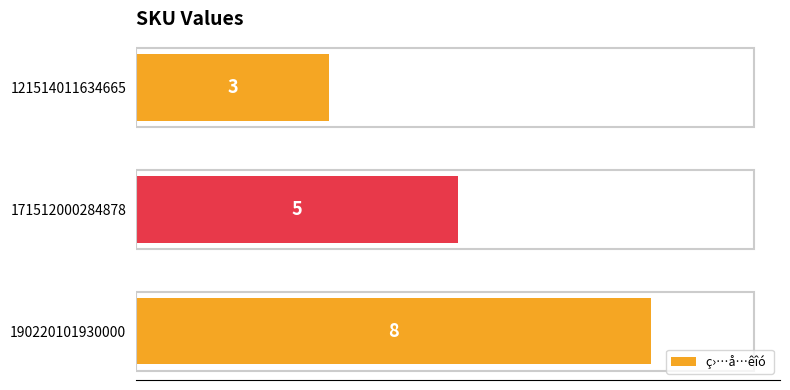

What is the smallest value displayed?

3